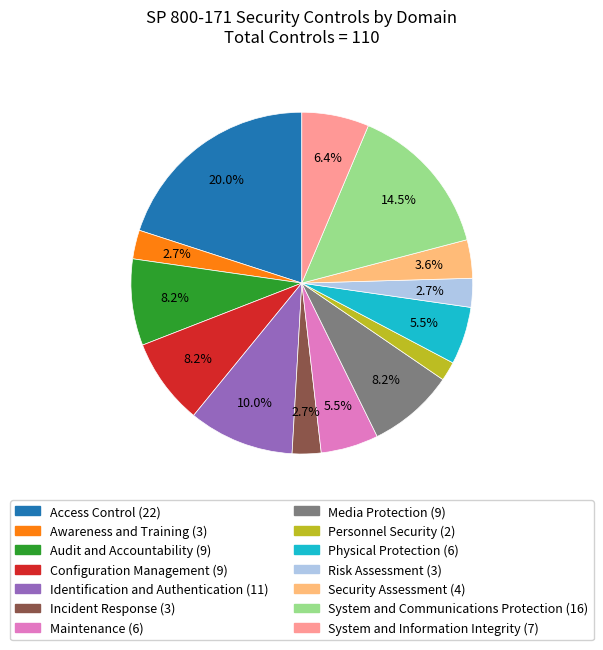

How much of the chart is everything except Security Assessment?

96.4%